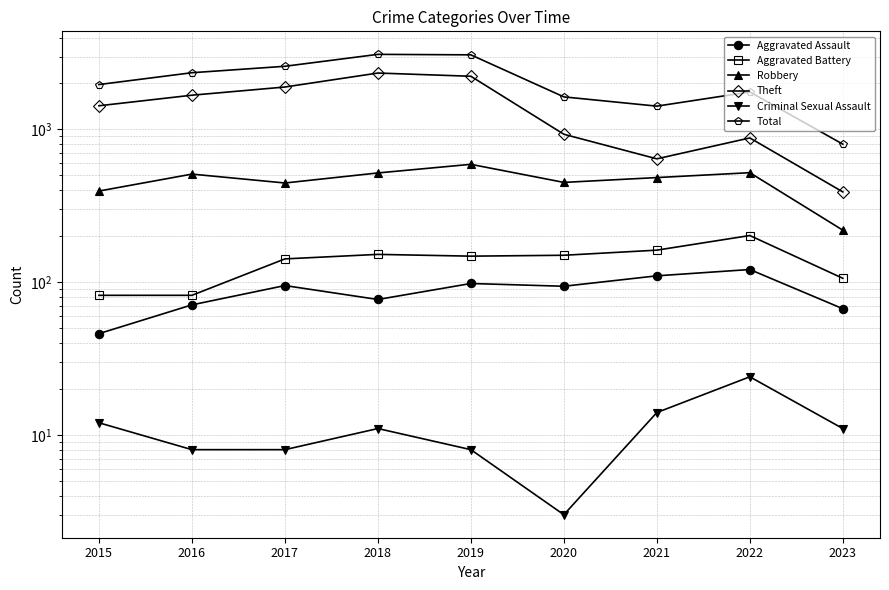

What is the difference between the maximum and minimum values in the Total series?

2302